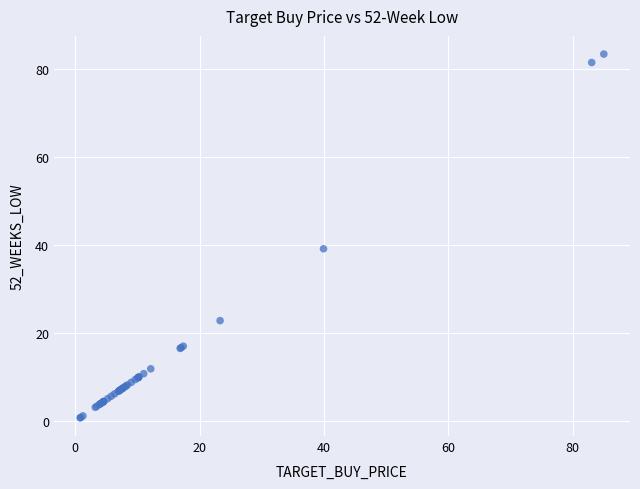

What Y value in the scatter plot is closest to 42?

39.2